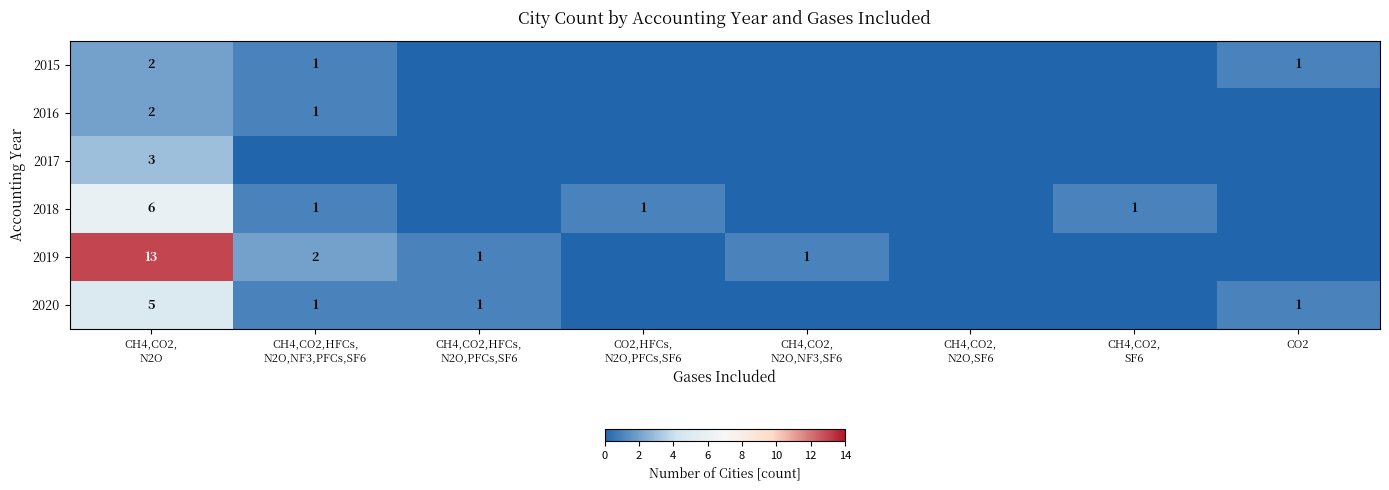

What is the total value across all series at CH4,CO2,HFCs,
N2O,PFCs,SF6?

2